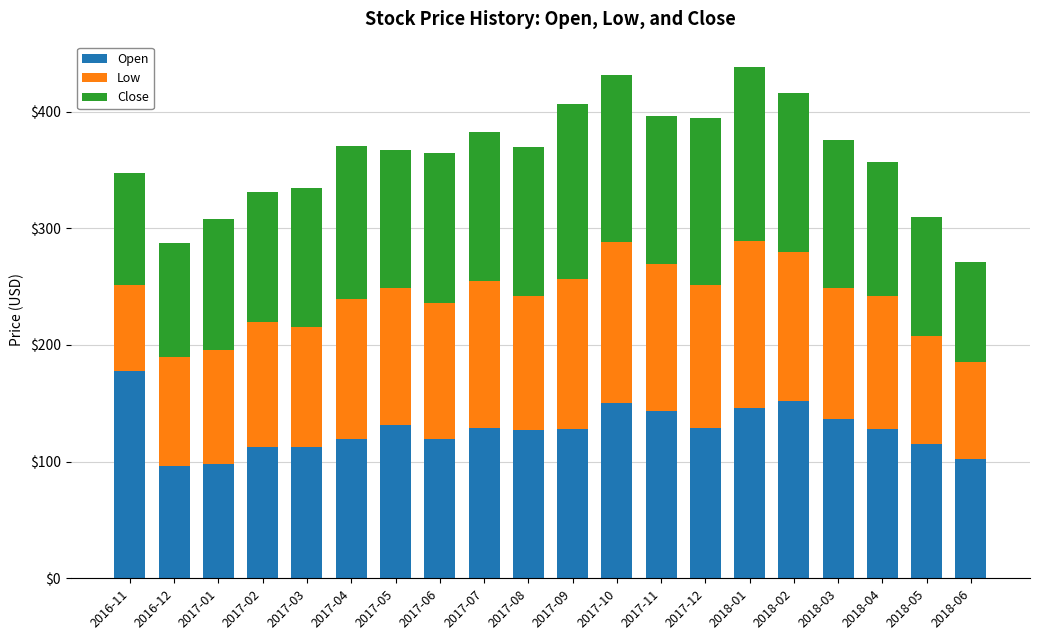

What is the total value across all series at 2017-01?

307.8